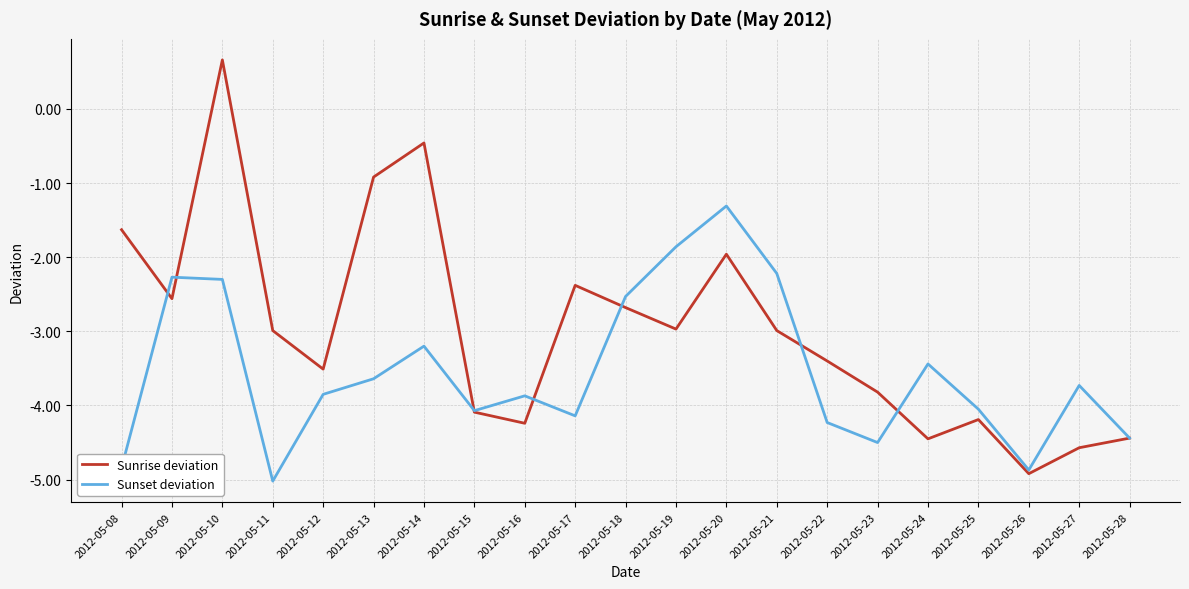

What is the highest value of the Sunset deviation series?

-1.3